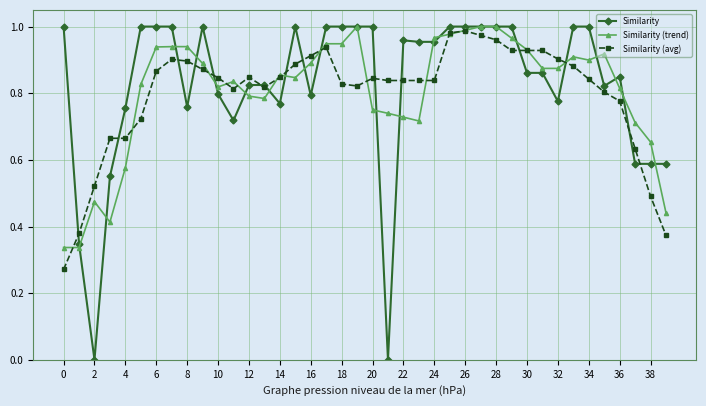

True or false: Similarity (avg) has more than 0 interior local peaks.

True